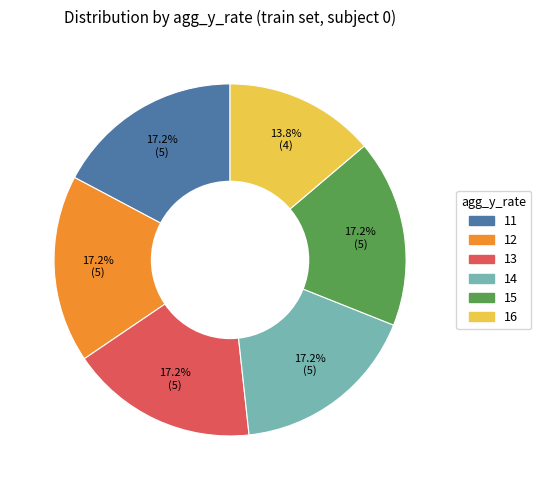

What is the ratio of the value at 11 to the value at 15?

1.0